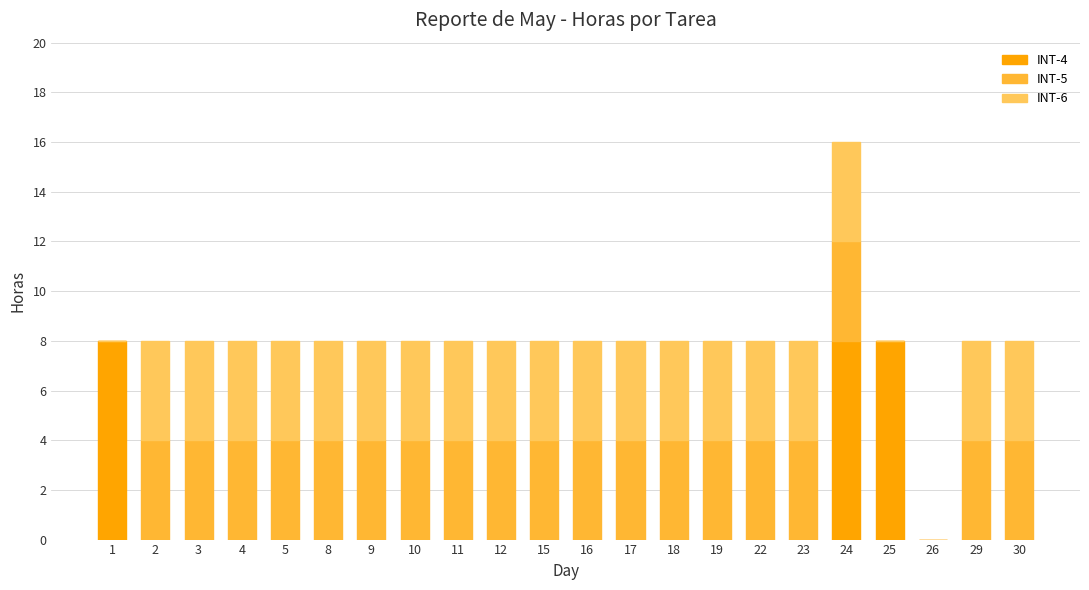

Does the chart contain stacked bars?

Yes